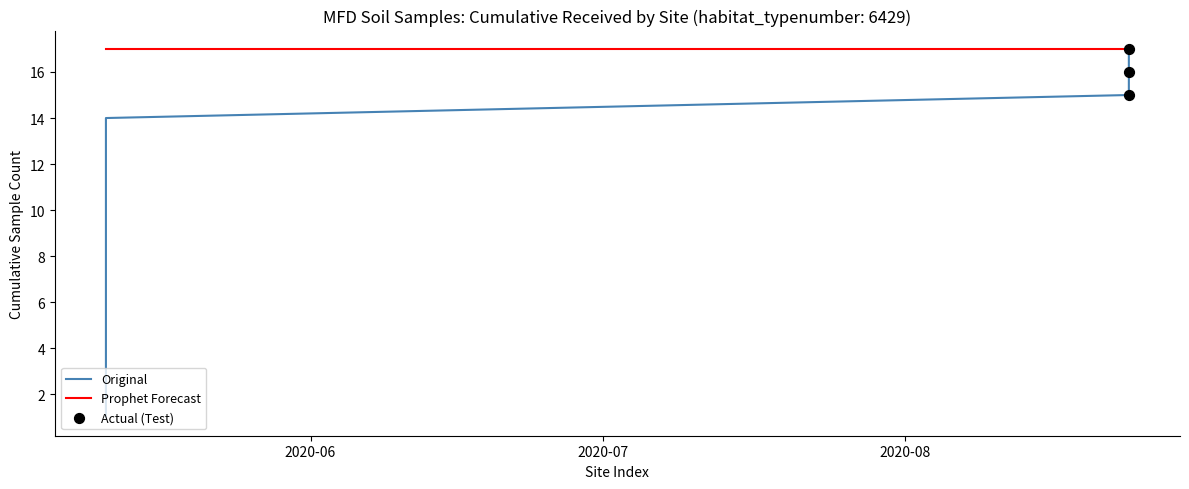

Between 2020-05-11 and 2020-05-11, which is larger?

2020-05-11